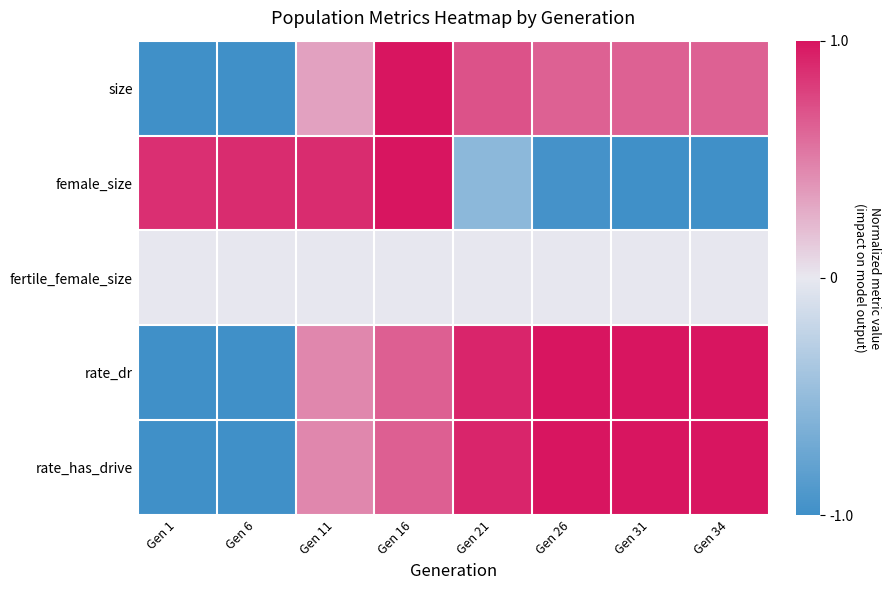

List the series in order of their peak value, lowest first.

fertile_female_size, size, female_size, rate_dr, rate_has_drive